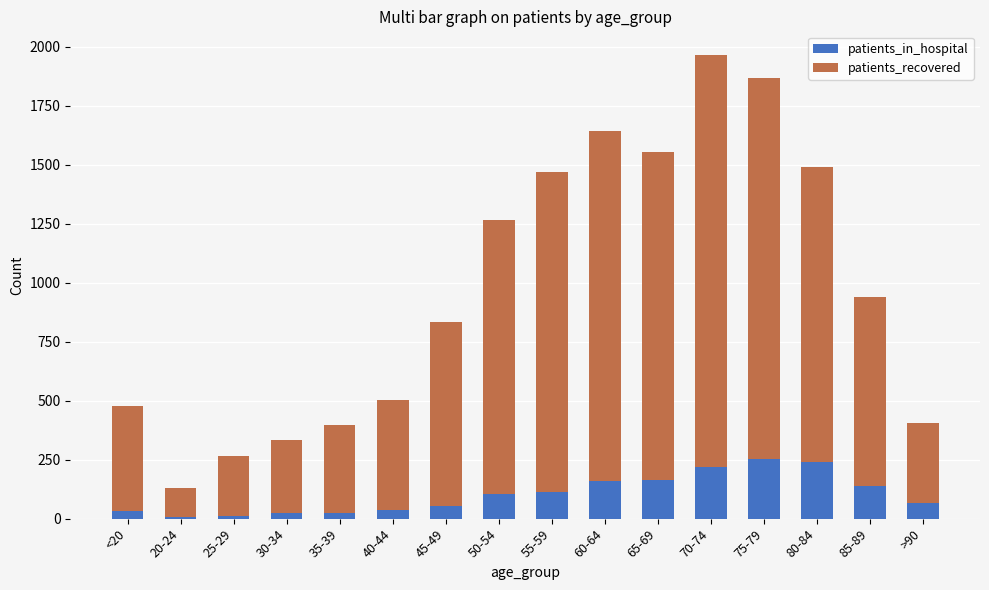

True or false: patients_in_hospital has a value of 435 at 75-79.

False